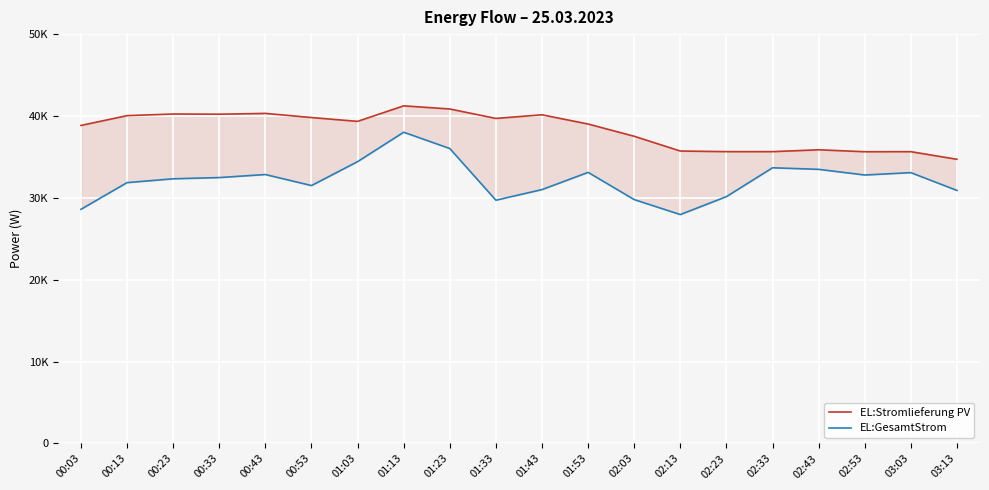

What is the difference between the second highest and minimum values in the EL:Stromlieferung PV series?

6144